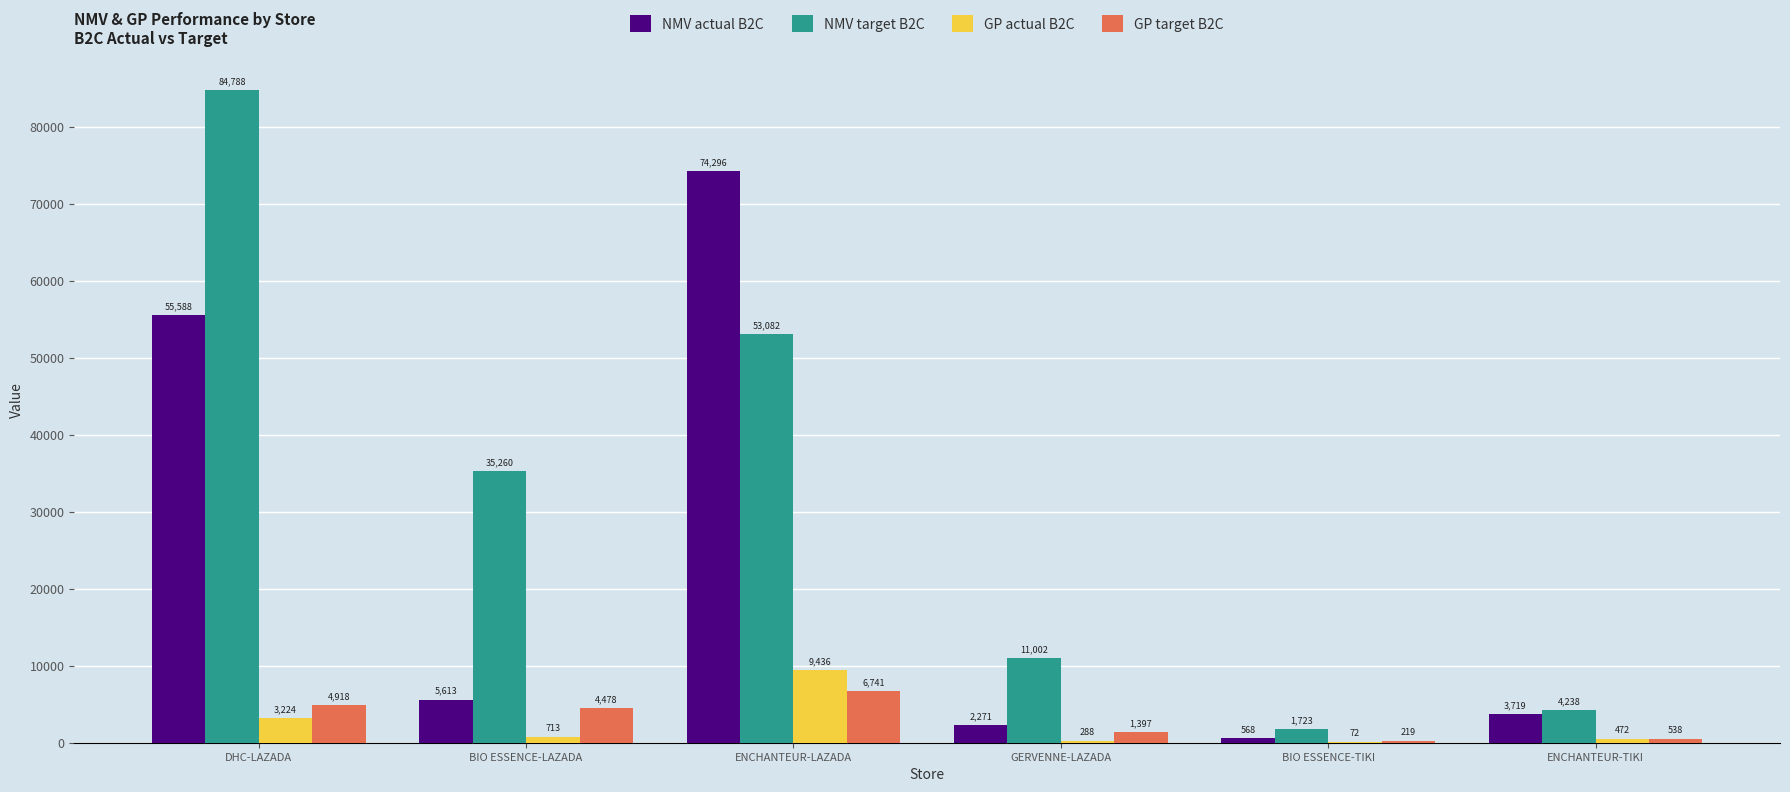

Which series changed the most between GERVENNE-LAZADA and ENCHANTEUR-TIKI?

NMV target B2C